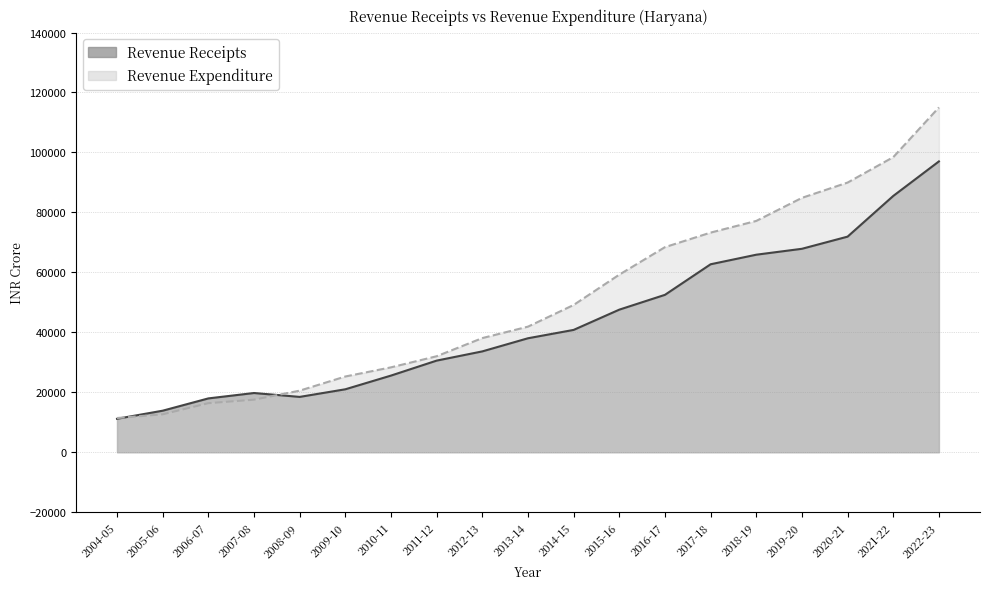

What value does the Revenue Receipts series have at 2004-05?

11149.1